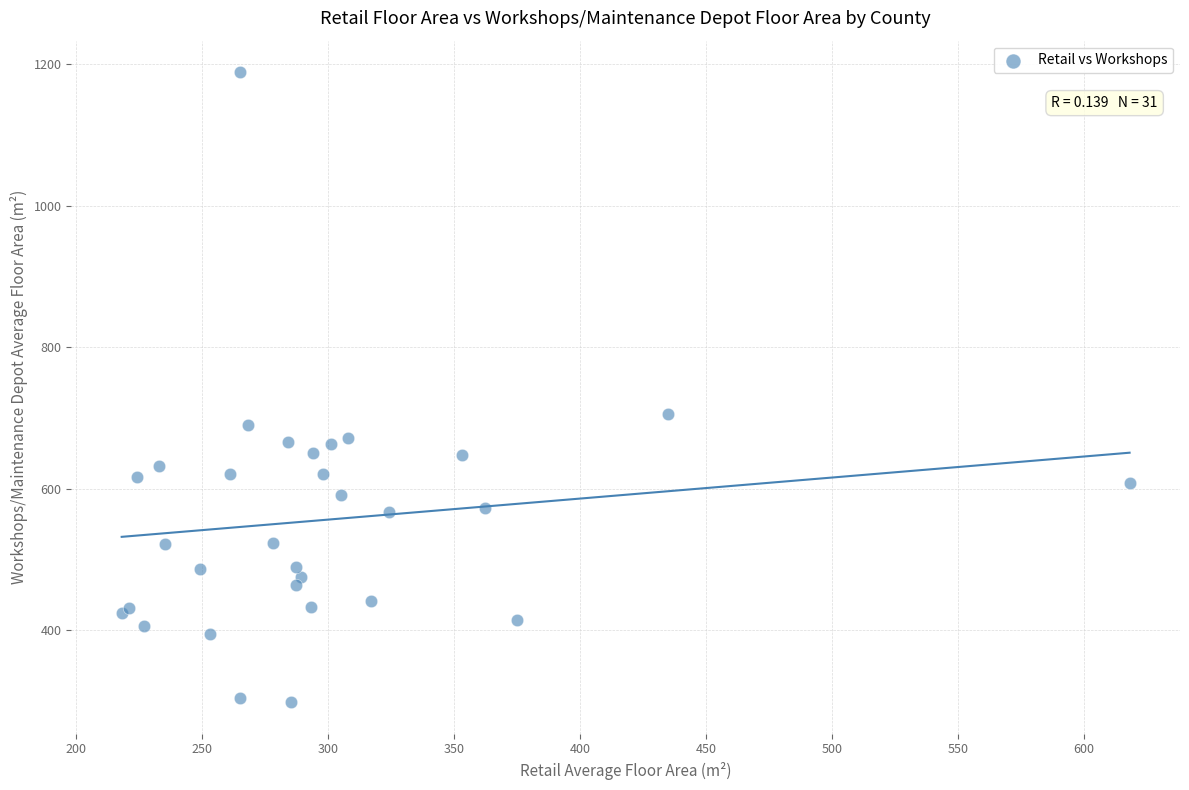

What Y value in the scatter plot is closest to 743?

706